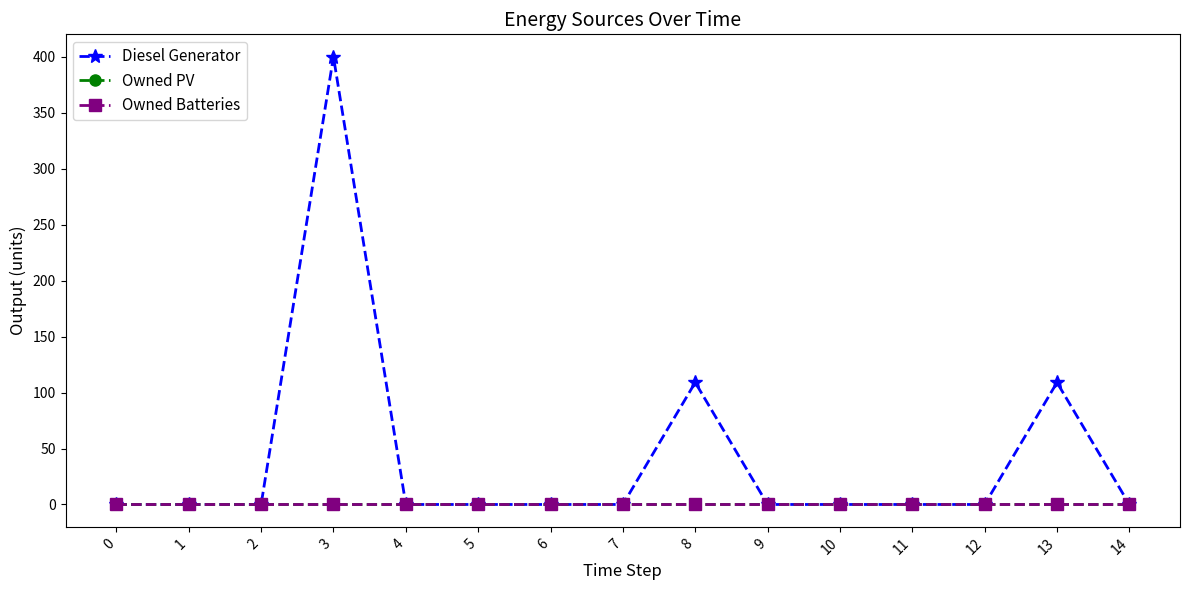

What is the spread (max minus min) of values at 13?

109